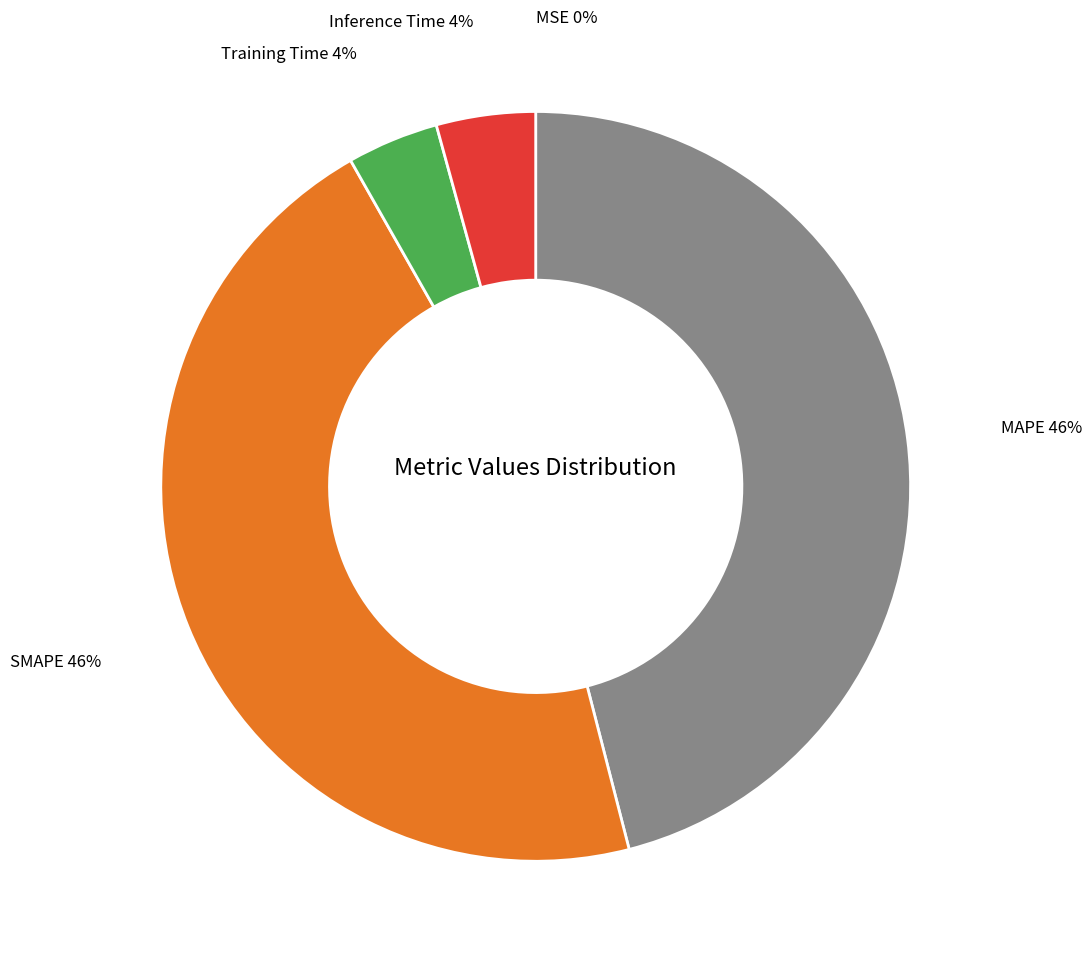

True or false: SMAPE accounts for 36% of the total.

False